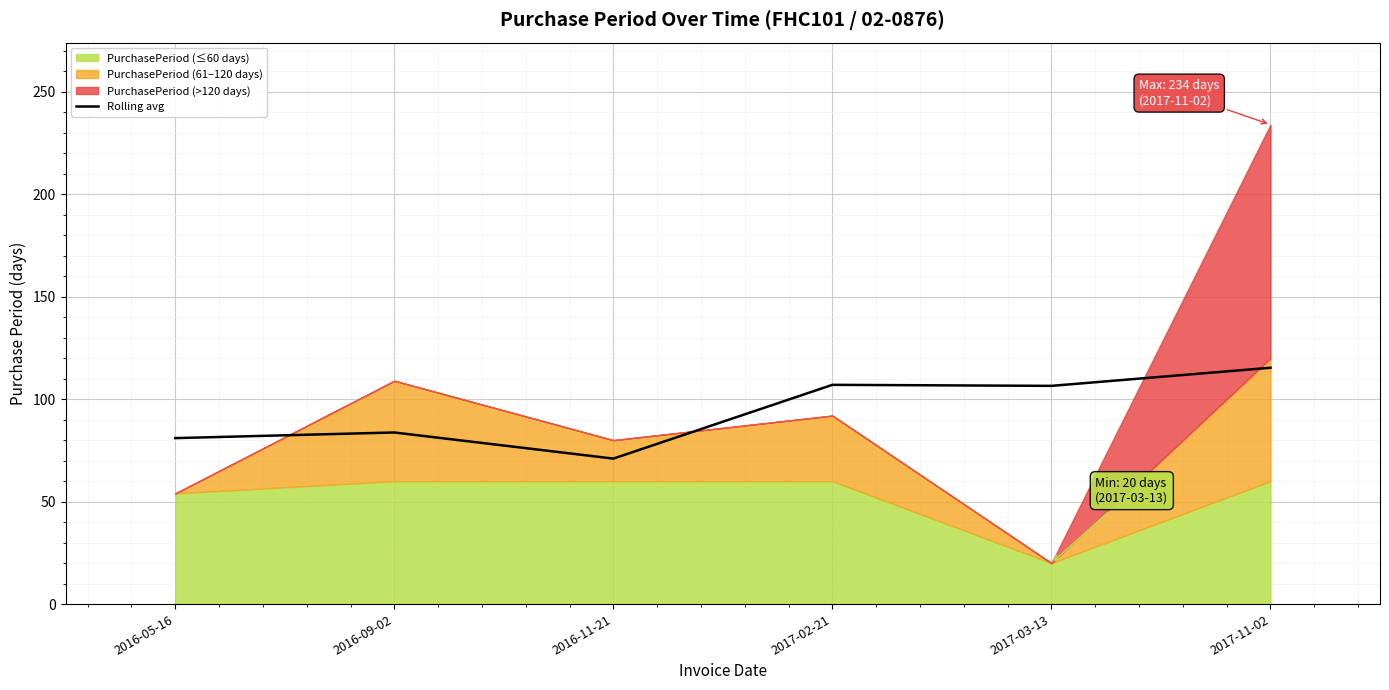

The value of Rolling avg at 2017-02-21 is 107.0. True or false?

True